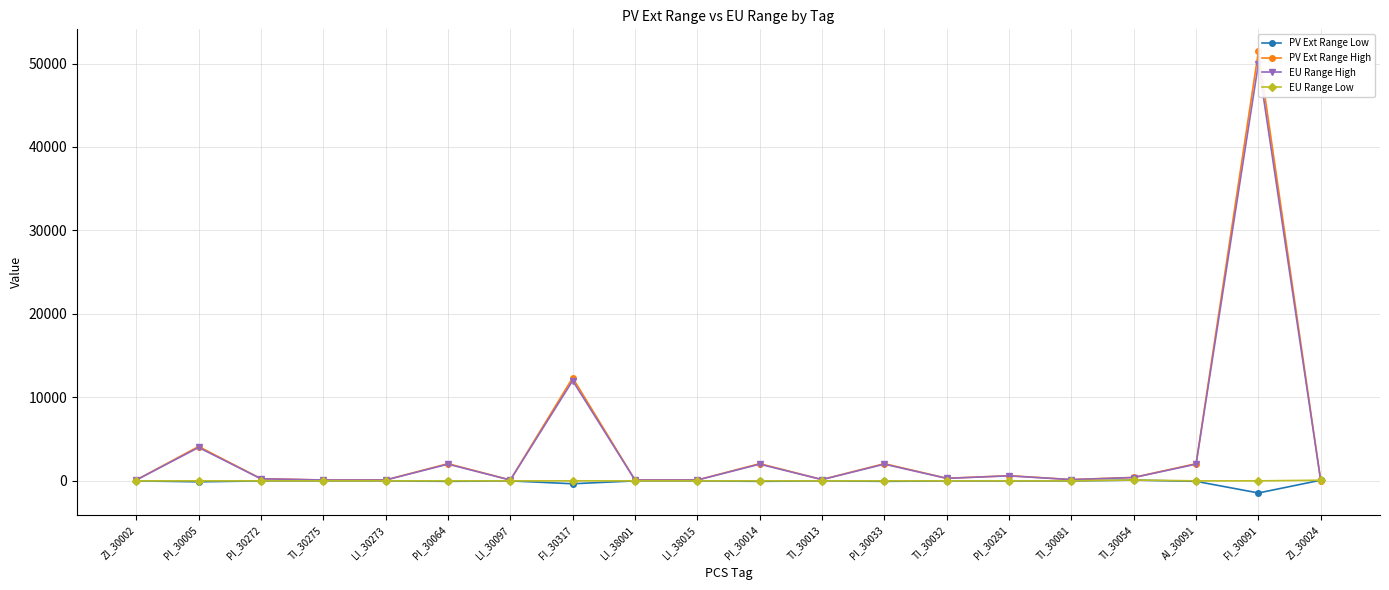

What is the maximum value shown in the chart?

51450.0